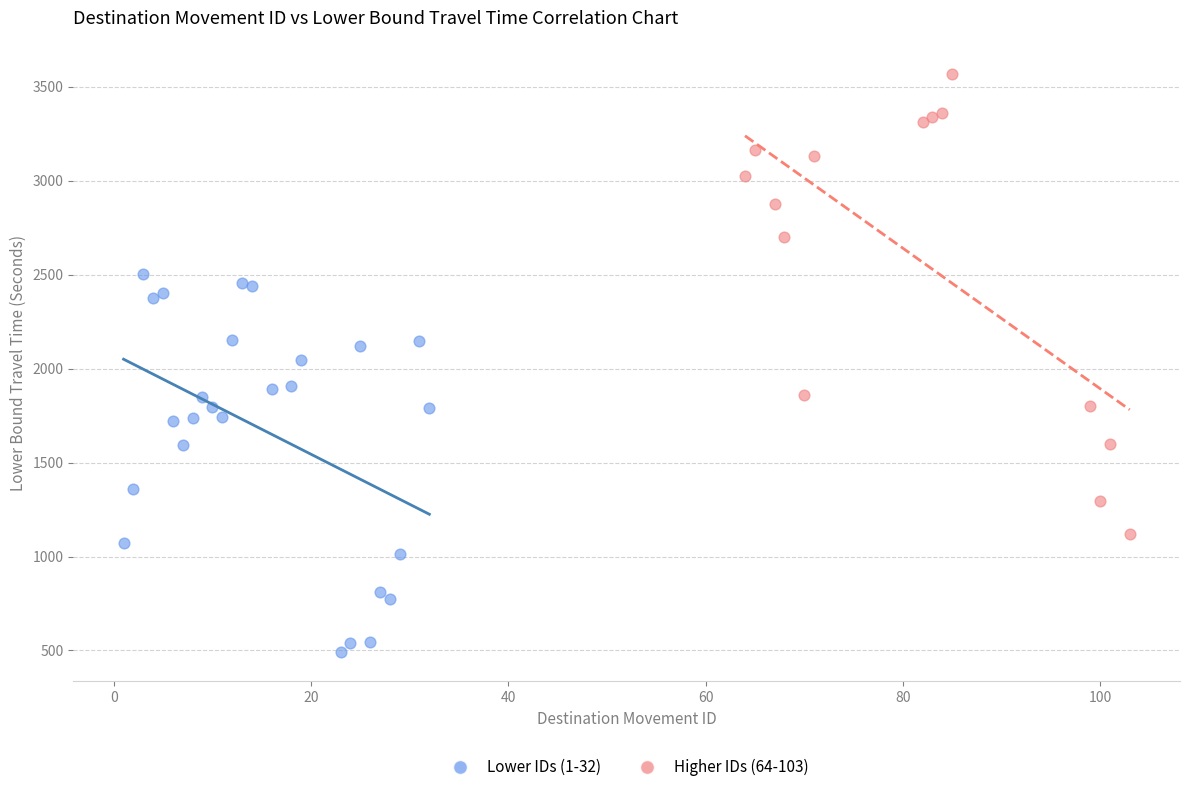

Which series reaches the minimum Y coordinate?

Lower IDs (1-32)